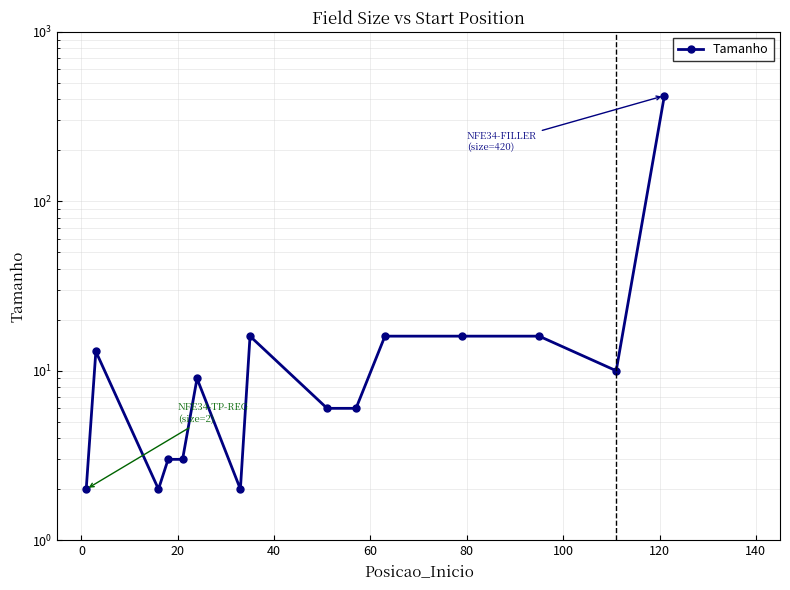

Reading right to left, what are all the values shown in this chart?

420	10	16	16	16	6	6	16	2	9	3	3	2	13	2